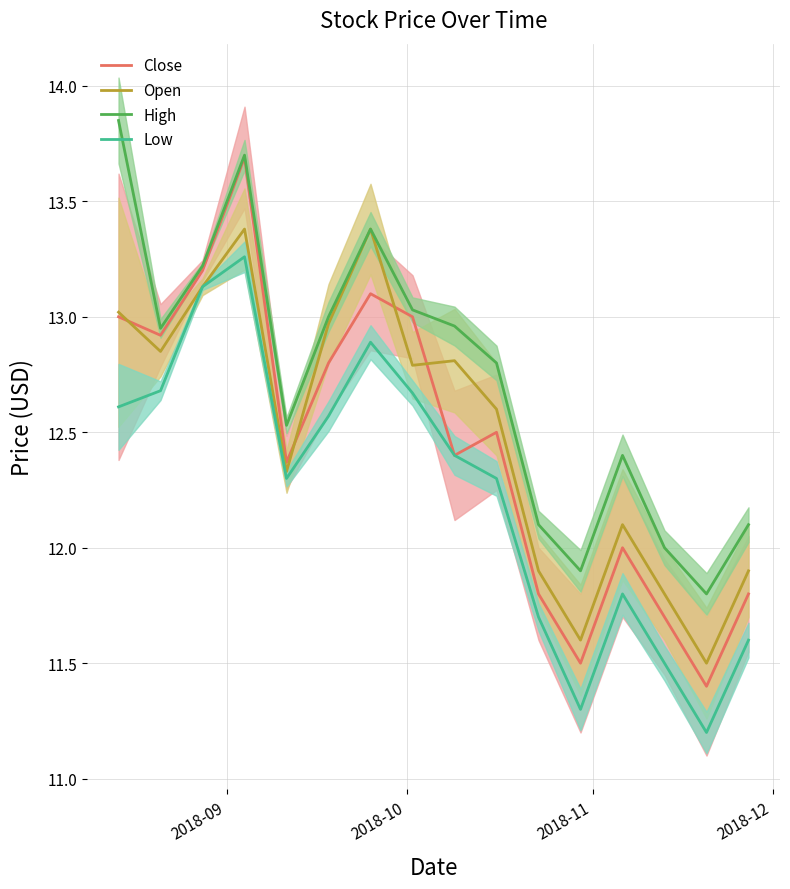

How many distinct data groups are displayed?

4